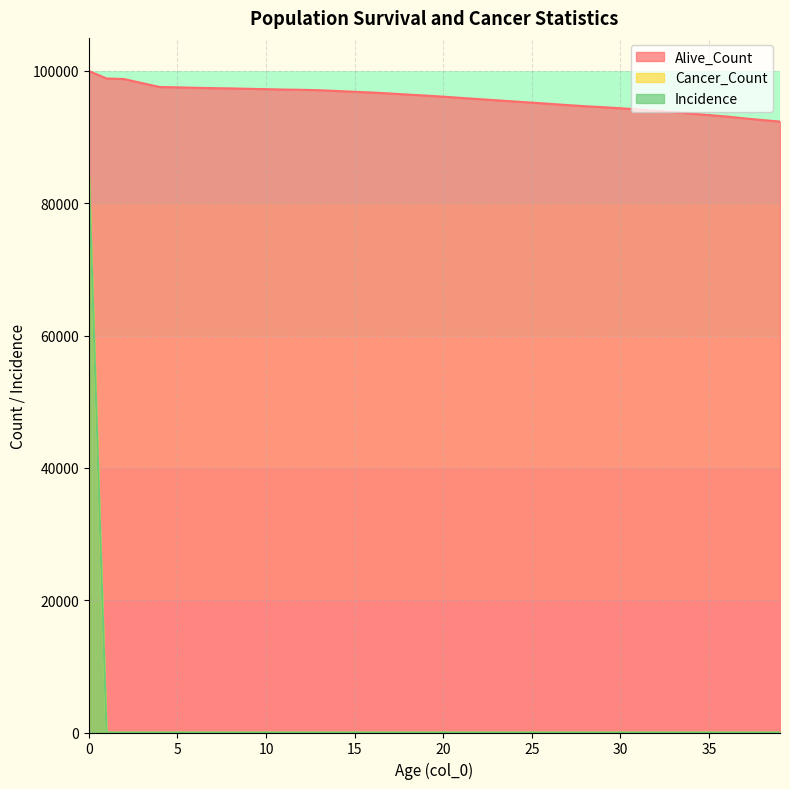

True or false: Alive_Count has more than 2 interior local peaks.

False